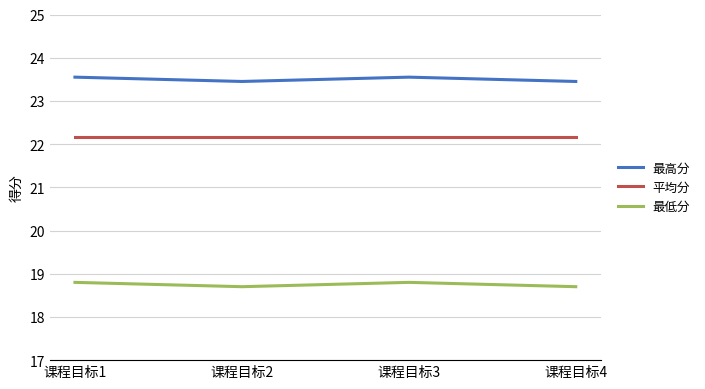

True or false: 平均分 and 最高分 cross at least once.

False